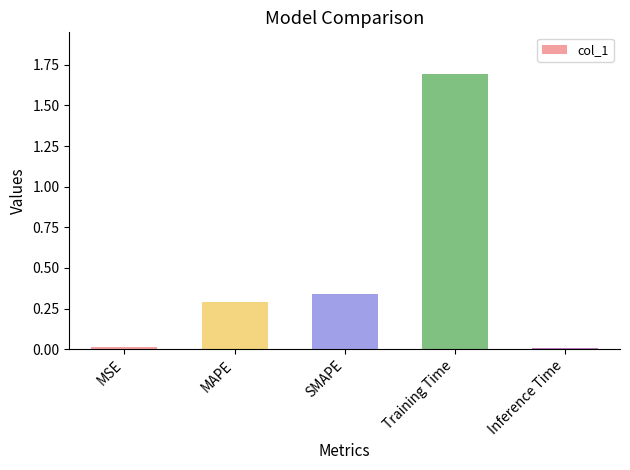

What is the difference between the maximum and minimum values?

1.7